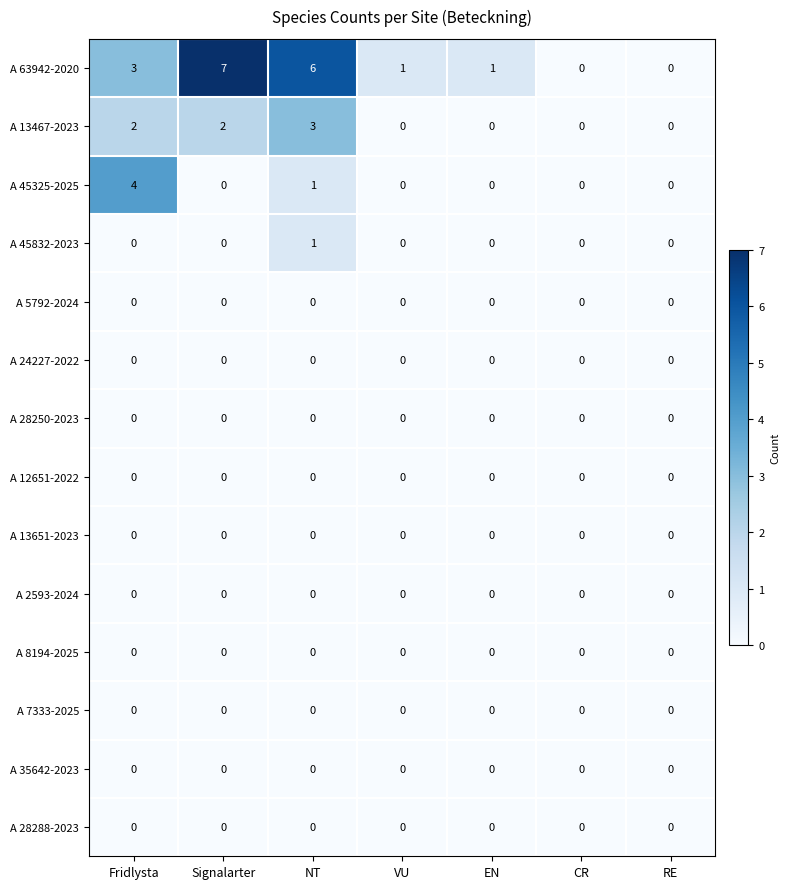

Which series has the widest spread of values?

A 63942-2020